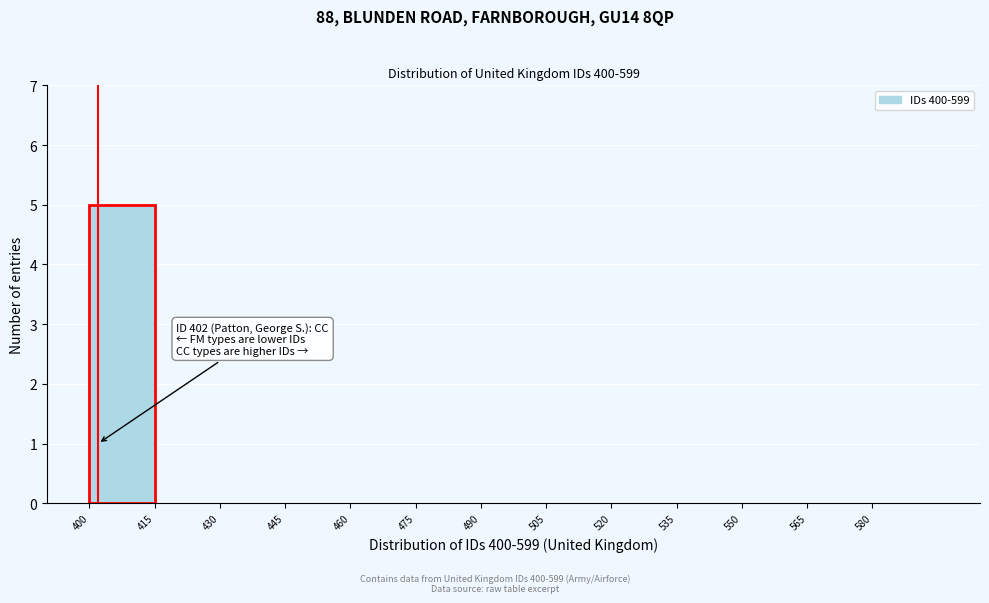

Over which range of the x-axis is the bar tallest?

400 to 415